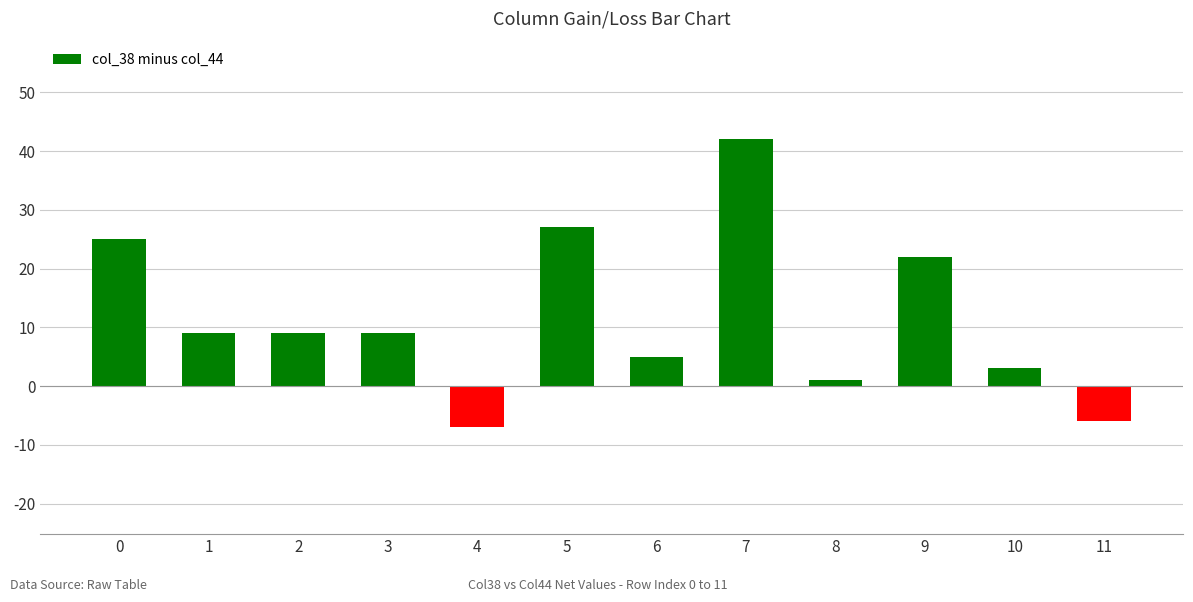

Count the number of categories in the chart.

12